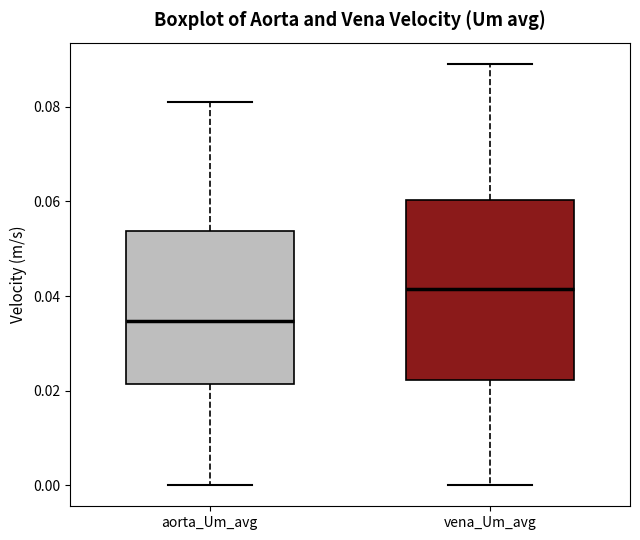

Reading left to right, transcribe this box plot: for each box, give where its median line is, the range the box spans, and where its two whiskers end, as read against the y-axis. The values are not printed on the chart, so give them approximately, as read against the axis.

aorta_Um_avg: median 0.034, box 0.022 to 0.054, whiskers 0.000 to 0.082
vena_Um_avg: median 0.042, box 0.022 to 0.060, whiskers 0.000 to 0.090